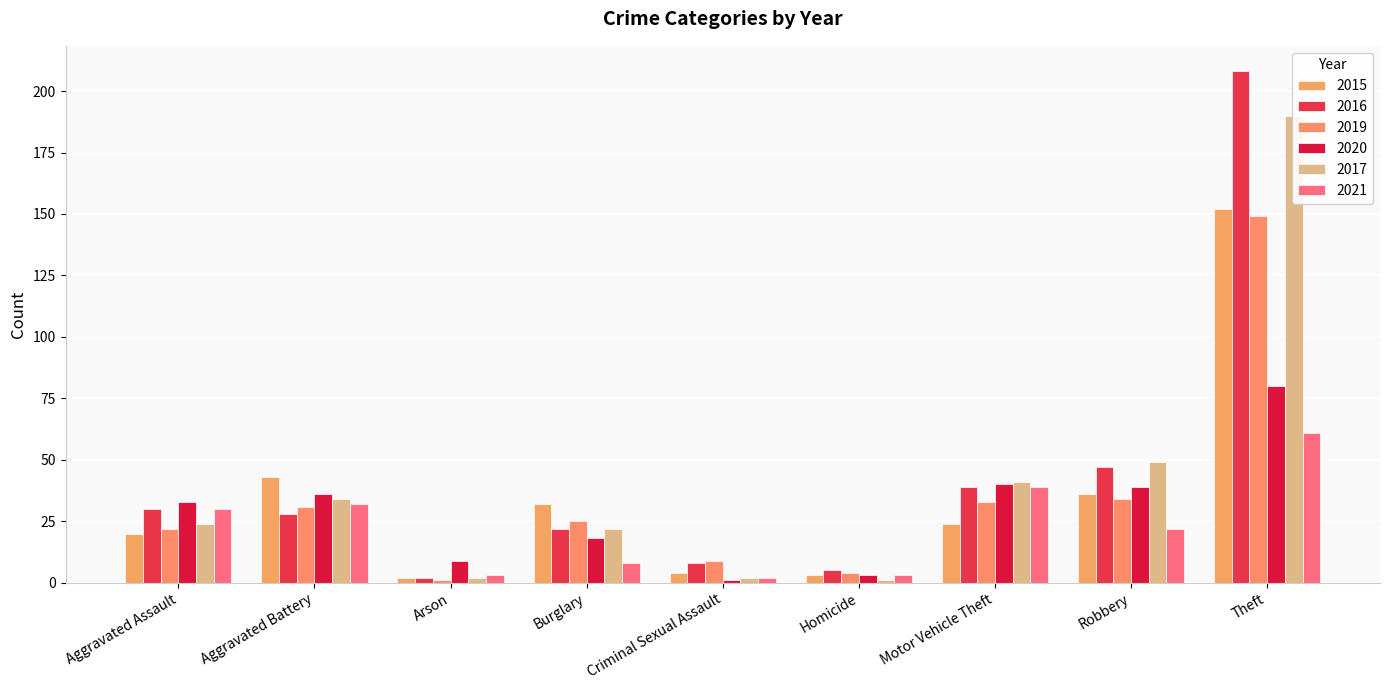

How many series are shown in this chart?

6